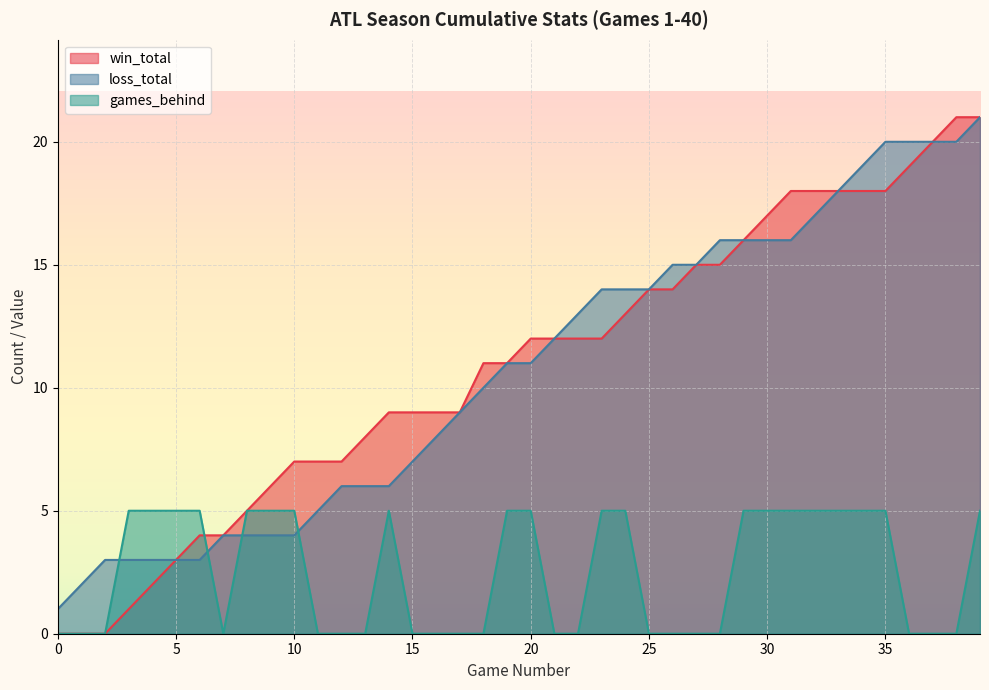

Reading left to right, transcribe all the data shown in this chart.

win_total: 0	0	0	1	2	3	4	4	5	6	7	7	7	8	9	9	9	9	11	11	12	12	12	12	13	14	14	15	15	16	17	18	18	18	18	18	19	20	21	21
loss_total: 1	2	3	3	3	3	3	4	4	4	4	5	6	6	6	7	8	9	10	11	11	12	13	14	14	14	15	15	16	16	16	16	17	18	19	20	20	20	20	21
games_behind: 0	0	0	5	5	5	5	0	5	5	5	0	0	0	5	0	0	0	0	5	5	0	0	5	5	0	0	0	0	5	5	5	5	5	5	5	0	0	0	5